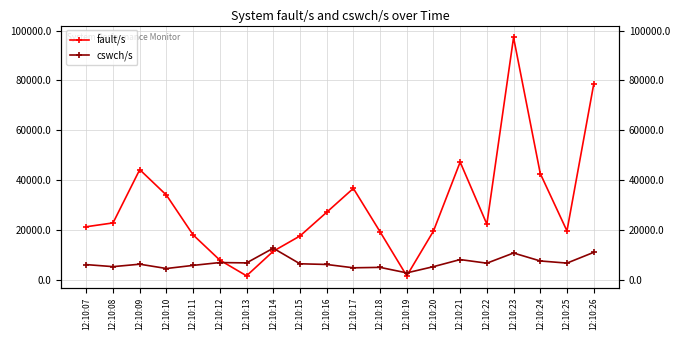

At which label is cswch/s closest to 7718?

12:10:24